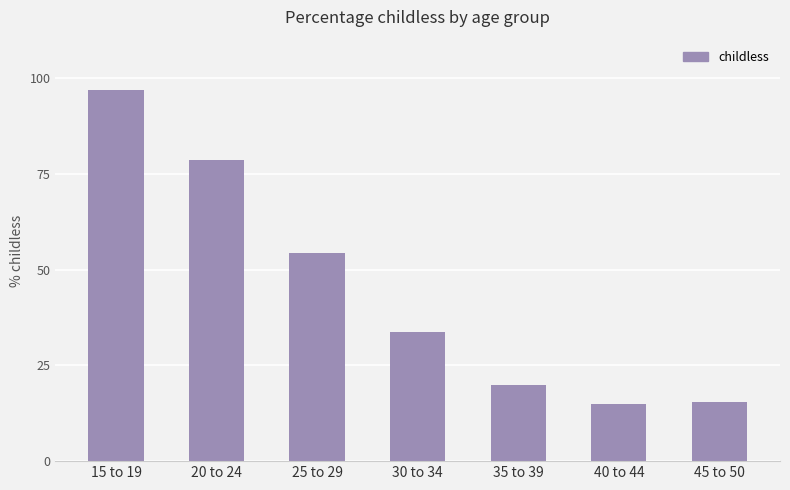

What is the greatest value displayed?

96.9